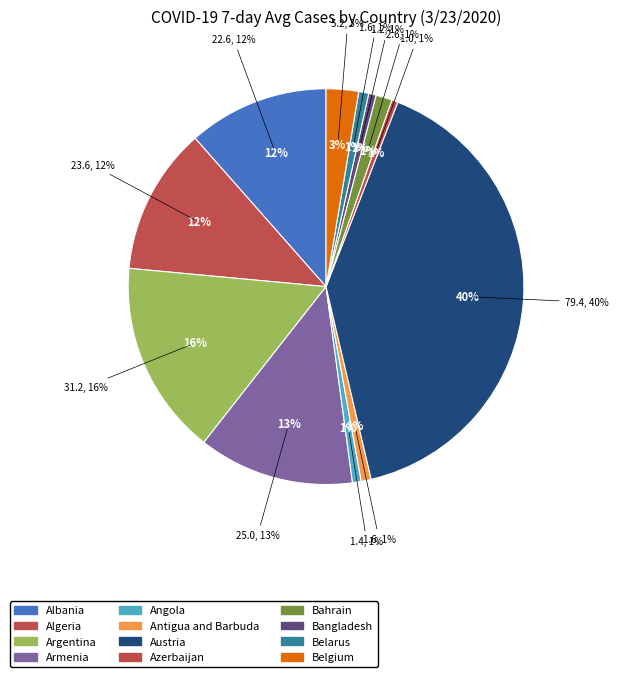

How many segments does this pie chart have?

12